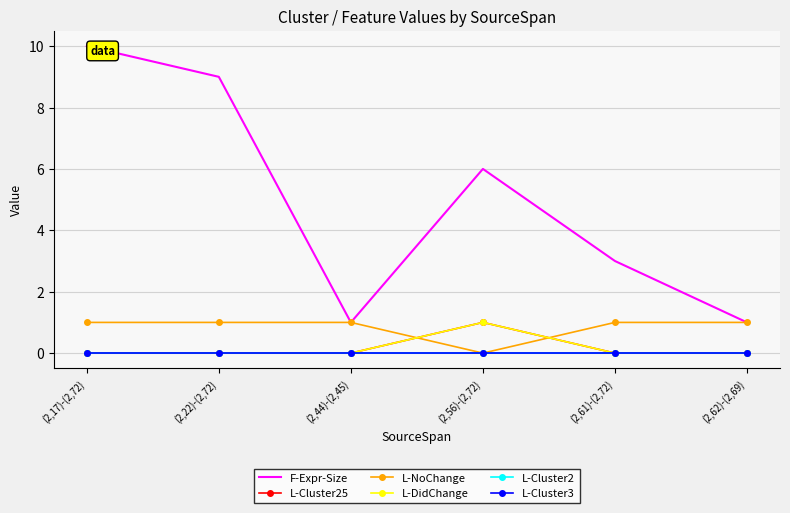

At which category is the sum across all series the highest?

(2,17)-(2,72)